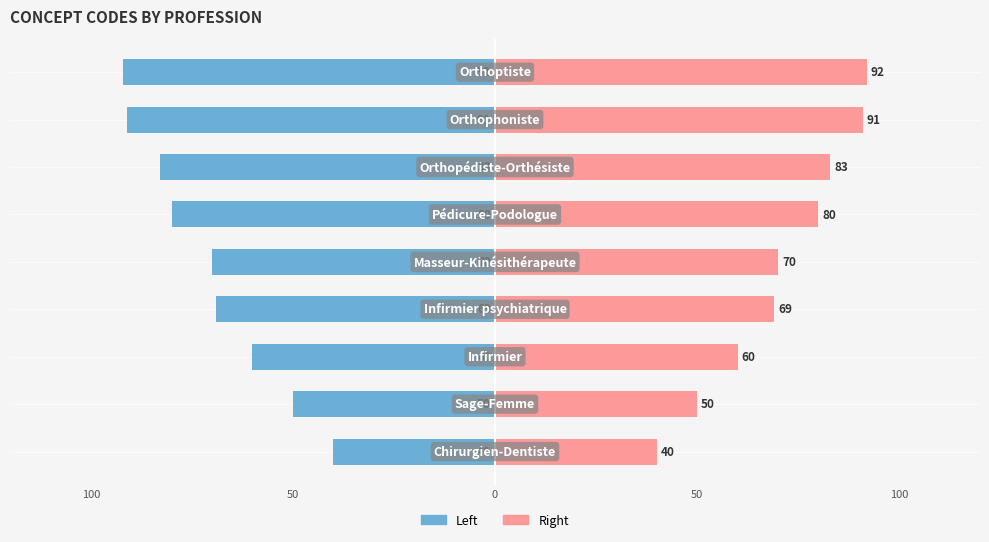

Does the chart contain stacked bars?

No